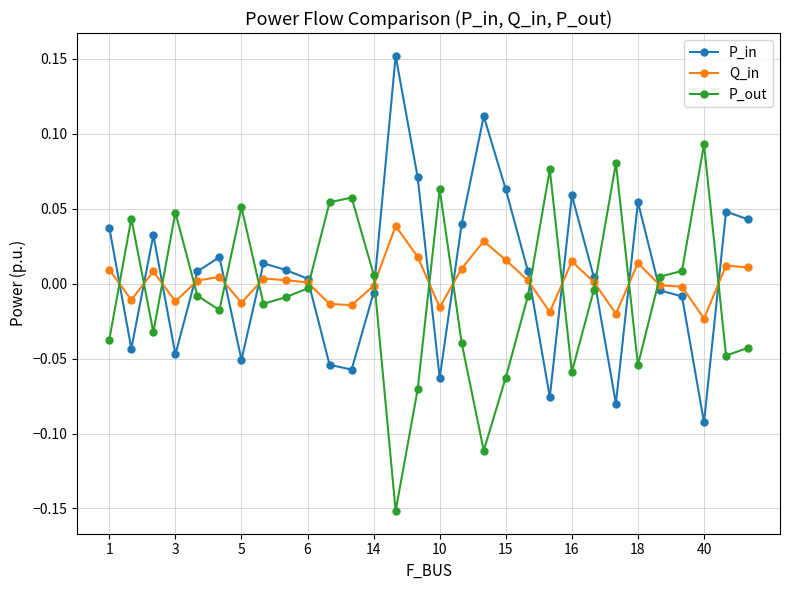

How many times do P_out and Q_in cross each other?

16